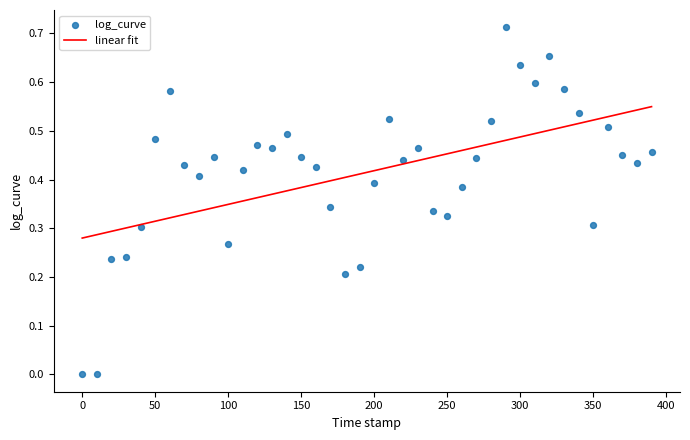

What is the range of X values (max minus min)?

390.0